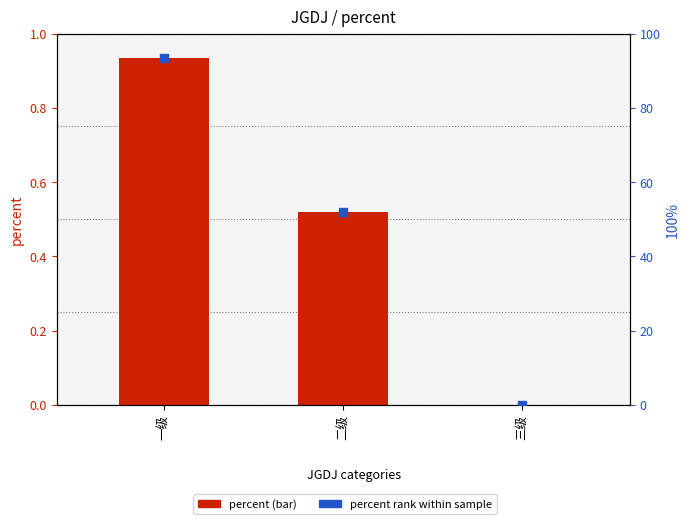

What are all the series names shown in the legend?

percent (bar), percent rank within sample